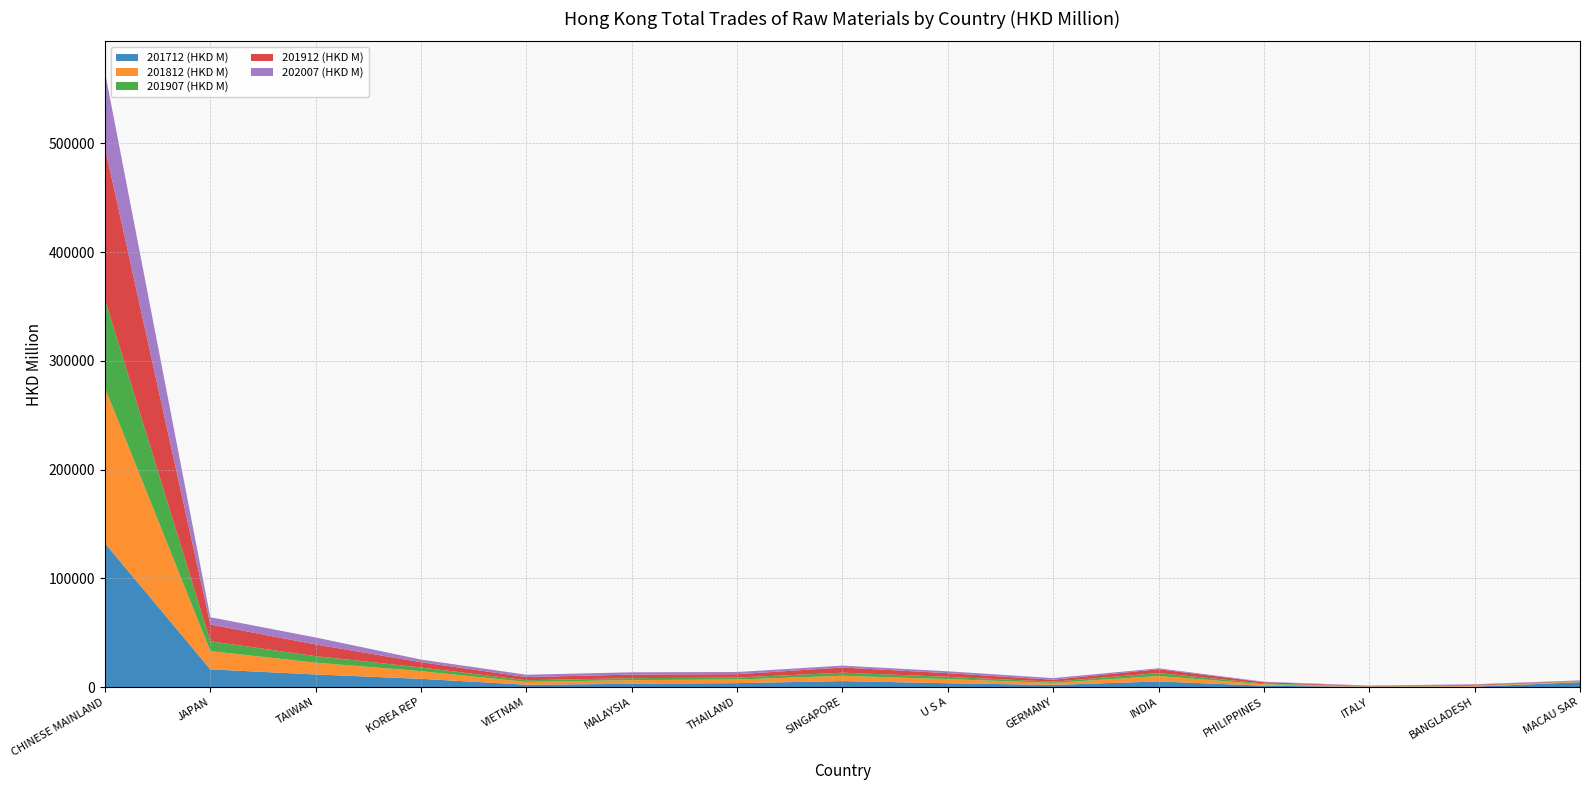

Reading left to right, what are all the values shown in this chart?

201712 (HKD M): CHINESE MAINLAND=132347.9	JAPAN=16332.5	TAIWAN=11636.7	KOREA REP=7637.6	VIETNAM=2181.4	MALAYSIA=3059.3	THAILAND=3667.3	SINGAPORE=5548.0	U S A=3576.0	GERMANY=2020.0	INDIA=5219.3	PHILIPPINES=1272.2	ITALY=304.5	BANGLADESH=407.8	MACAU SAR=4543.4
201812 (HKD M): CHINESE MAINLAND=142970.8	JAPAN=16781.1	TAIWAN=10858.3	KOREA REP=7030.6	VIETNAM=2606.3	MALAYSIA=3376.3	THAILAND=3341.9	SINGAPORE=4875.8	U S A=3793.9	GERMANY=1840.8	INDIA=5009.0	PHILIPPINES=1323.4	ITALY=290.5	BANGLADESH=656.1	MACAU SAR=624.9
201907 (HKD M): CHINESE MAINLAND=81095.9	JAPAN=9085.9	TAIWAN=5993.3	KOREA REP=3389.7	VIETNAM=1533.0	MALAYSIA=1804.9	THAILAND=1802.1	SINGAPORE=2853.5	U S A=2074.5	GERMANY=1176.5	INDIA=2708.1	PHILIPPINES=750.7	ITALY=160.3	BANGLADESH=437.4	MACAU SAR=208.0
201912 (HKD M): CHINESE MAINLAND=139789.8	JAPAN=15394.9	TAIWAN=10762.3	KOREA REP=4874.3	VIETNAM=2933.3	MALAYSIA=3302.4	THAILAND=3081.6	SINGAPORE=4765.7	U S A=3404.0	GERMANY=1783.5	INDIA=3553.3	PHILIPPINES=1215.3	ITALY=262.4	BANGLADESH=715.9	MACAU SAR=424.9
202007 (HKD M): CHINESE MAINLAND=69354.4	JAPAN=6716.3	TAIWAN=6420.6	KOREA REP=2413.2	VIETNAM=2145.0	MALAYSIA=2093.8	THAILAND=2008.0	SINGAPORE=1722.4	U S A=1704.6	GERMANY=1455.1	INDIA=842.7	PHILIPPINES=447.6	ITALY=434.4	BANGLADESH=424.9	MACAU SAR=409.0